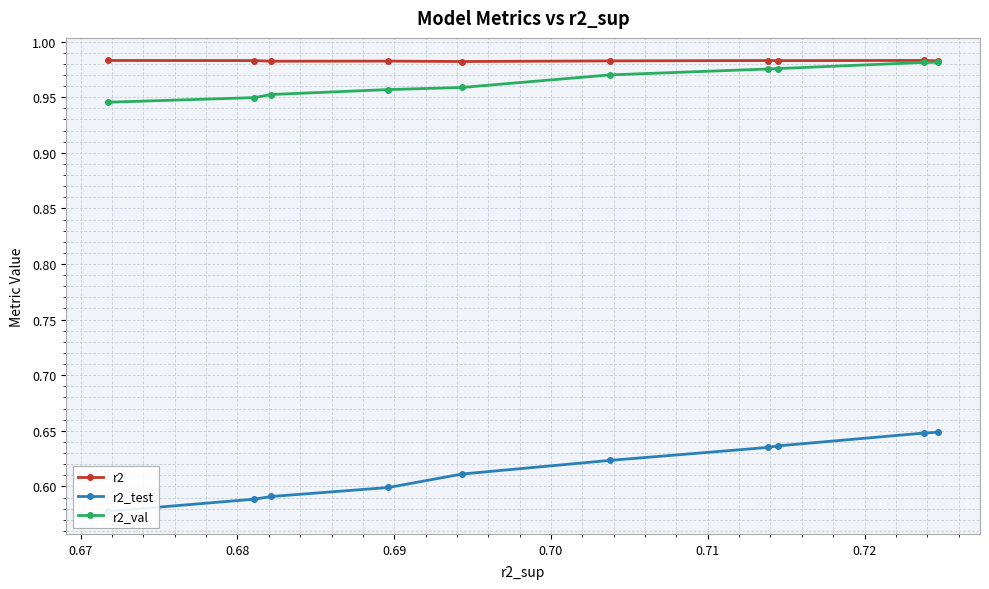

What is the difference between the maximum and minimum values in the r2_test series?

0.1